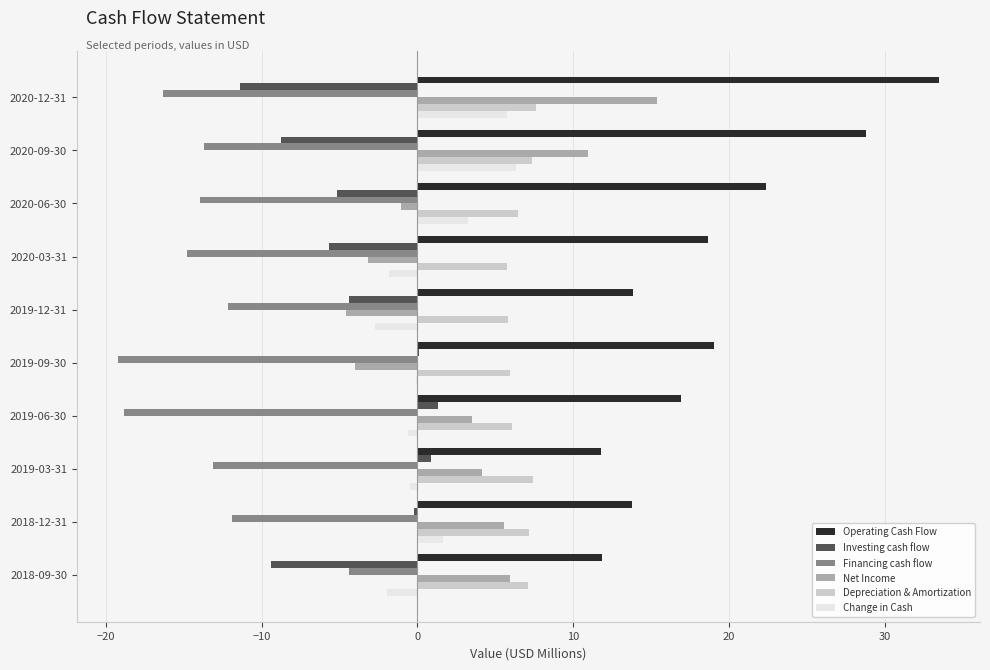

Is it true that Operating Cash Flow equals 18.6 at 2020-03-31?

True